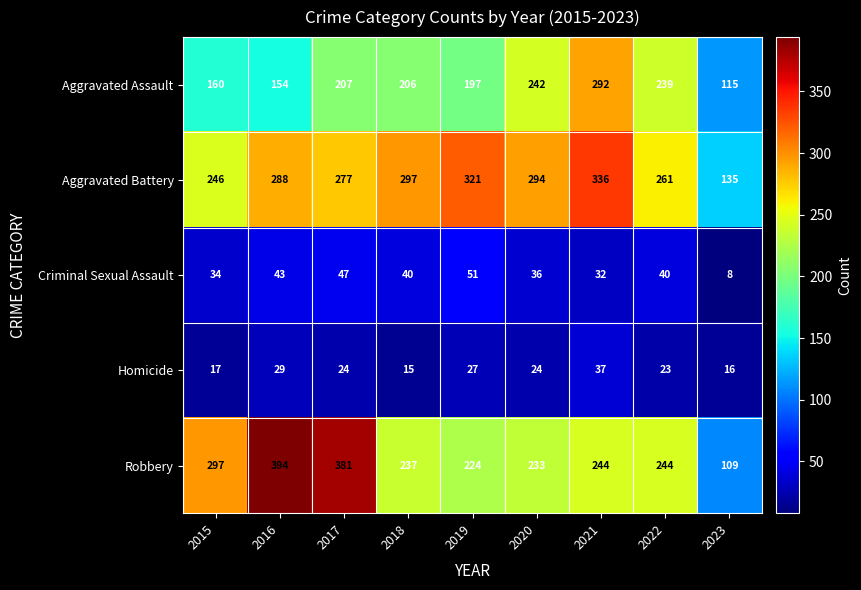

List the series in order of their peak value, lowest first.

Homicide, Criminal Sexual Assault, Aggravated Assault, Aggravated Battery, Robbery